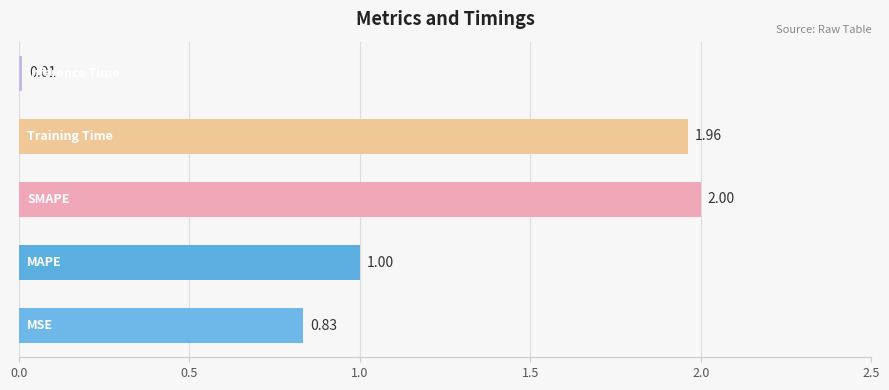

What is the sum of all values?

5.8